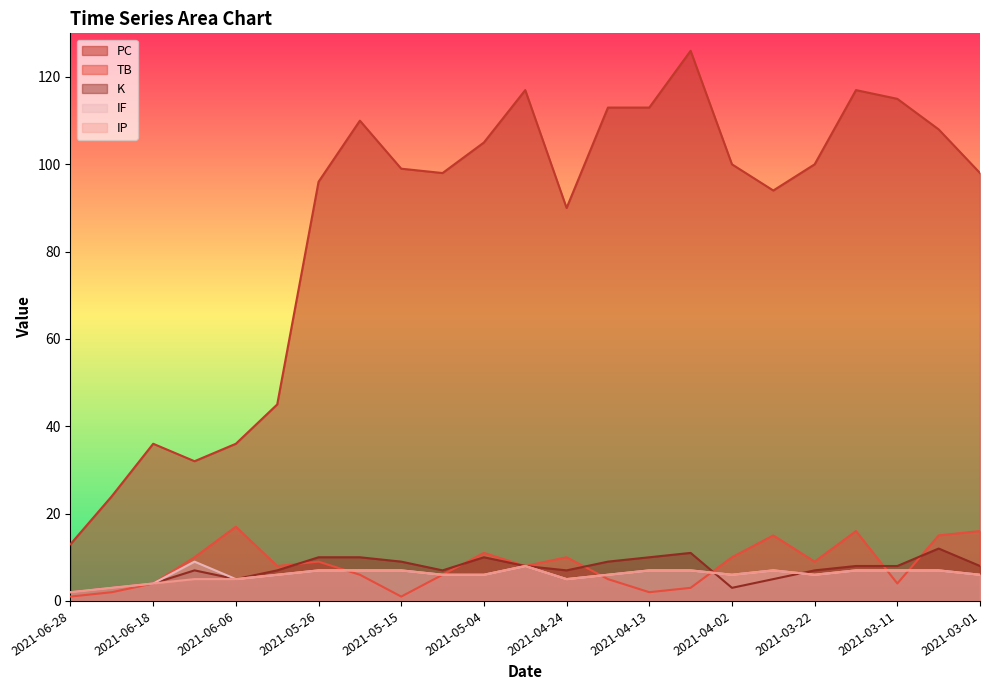

Reading left to right, transcribe all the data shown in this chart.

PC: 2021-03-01=98	2021-03-06=108	2021-03-11=115	2021-03-16=117	2021-03-22=100	2021-03-27=94	2021-04-02=100	2021-04-07=126	2021-04-13=113	2021-04-18=113	2021-04-24=90	2021-04-29=117	2021-05-04=105	2021-05-09=98	2021-05-15=99	2021-05-21=110	2021-05-26=96	2021-05-31=45	2021-06-06=36	2021-06-12=32	2021-06-18=36	2021-06-23=24	2021-06-28=13
TB: 2021-03-01=16	2021-03-06=15	2021-03-11=4	2021-03-16=16	2021-03-22=9	2021-03-27=15	2021-04-02=10	2021-04-07=3	2021-04-13=2	2021-04-18=5	2021-04-24=10	2021-04-29=8	2021-05-04=11	2021-05-09=6	2021-05-15=1	2021-05-21=6	2021-05-26=9	2021-05-31=8	2021-06-06=17	2021-06-12=10	2021-06-18=4	2021-06-23=2	2021-06-28=1
K: 2021-03-01=8	2021-03-06=12	2021-03-11=8	2021-03-16=8	2021-03-22=7	2021-03-27=5	2021-04-02=3	2021-04-07=11	2021-04-13=10	2021-04-18=9	2021-04-24=7	2021-04-29=8	2021-05-04=10	2021-05-09=7	2021-05-15=9	2021-05-21=10	2021-05-26=10	2021-05-31=7	2021-06-06=5	2021-06-12=7	2021-06-18=4	2021-06-23=3	2021-06-28=2
IF: 2021-03-01=6	2021-03-06=7	2021-03-11=7	2021-03-16=7	2021-03-22=6	2021-03-27=7	2021-04-02=6	2021-04-07=7	2021-04-13=7	2021-04-18=6	2021-04-24=5	2021-04-29=8	2021-05-04=6	2021-05-09=6	2021-05-15=7	2021-05-21=7	2021-05-26=7	2021-05-31=6	2021-06-06=5	2021-06-12=9	2021-06-18=4	2021-06-23=3	2021-06-28=2
IP: 2021-03-01=6	2021-03-06=7	2021-03-11=7	2021-03-16=7	2021-03-22=6	2021-03-27=7	2021-04-02=6	2021-04-07=7	2021-04-13=7	2021-04-18=6	2021-04-24=5	2021-04-29=8	2021-05-04=6	2021-05-09=6	2021-05-15=7	2021-05-21=7	2021-05-26=7	2021-05-31=6	2021-06-06=5	2021-06-12=5	2021-06-18=4	2021-06-23=3	2021-06-28=2